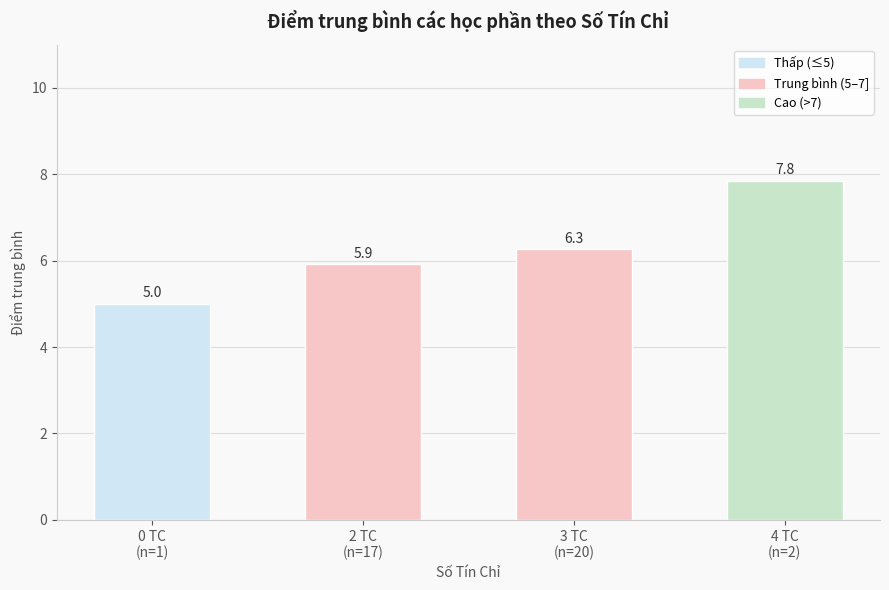

What is the ratio of the value at 0 TC
(n=1) to the value at 3 TC
(n=20)?

0.8